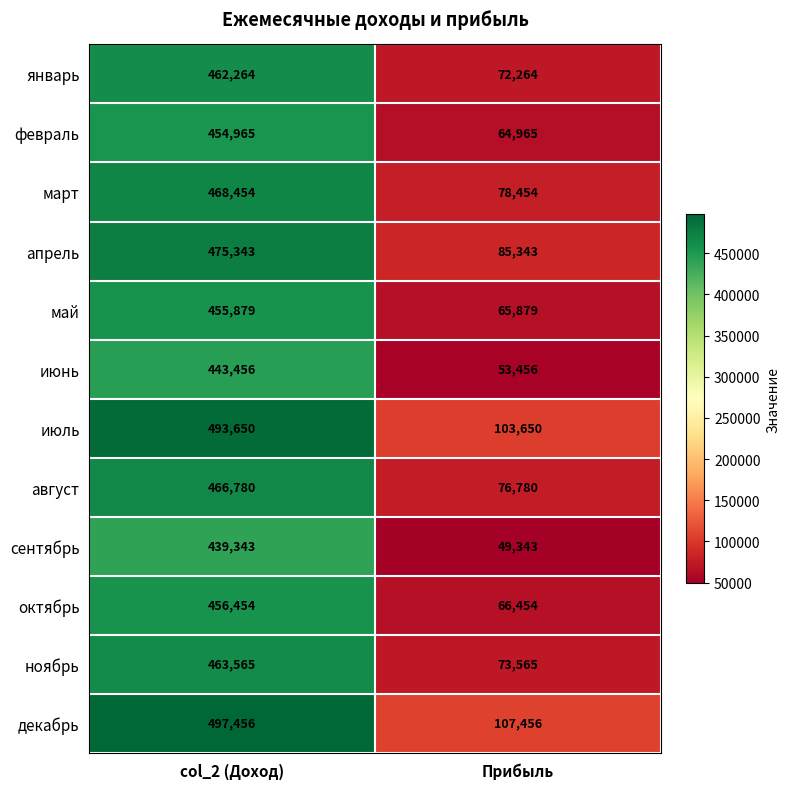

Reading left to right, what are all the values shown in this chart?

январь: col_2 (Доход)=462264	Прибыль=72264
февраль: col_2 (Доход)=454965	Прибыль=64965
март: col_2 (Доход)=468454	Прибыль=78454
апрель: col_2 (Доход)=475343	Прибыль=85343
май: col_2 (Доход)=455879	Прибыль=65879
июнь: col_2 (Доход)=443456	Прибыль=53456
июль: col_2 (Доход)=493650	Прибыль=103650
август: col_2 (Доход)=466780	Прибыль=76780
сентябрь: col_2 (Доход)=439343	Прибыль=49343
октябрь: col_2 (Доход)=456454	Прибыль=66454
ноябрь: col_2 (Доход)=463565	Прибыль=73565
декабрь: col_2 (Доход)=497456	Прибыль=107456